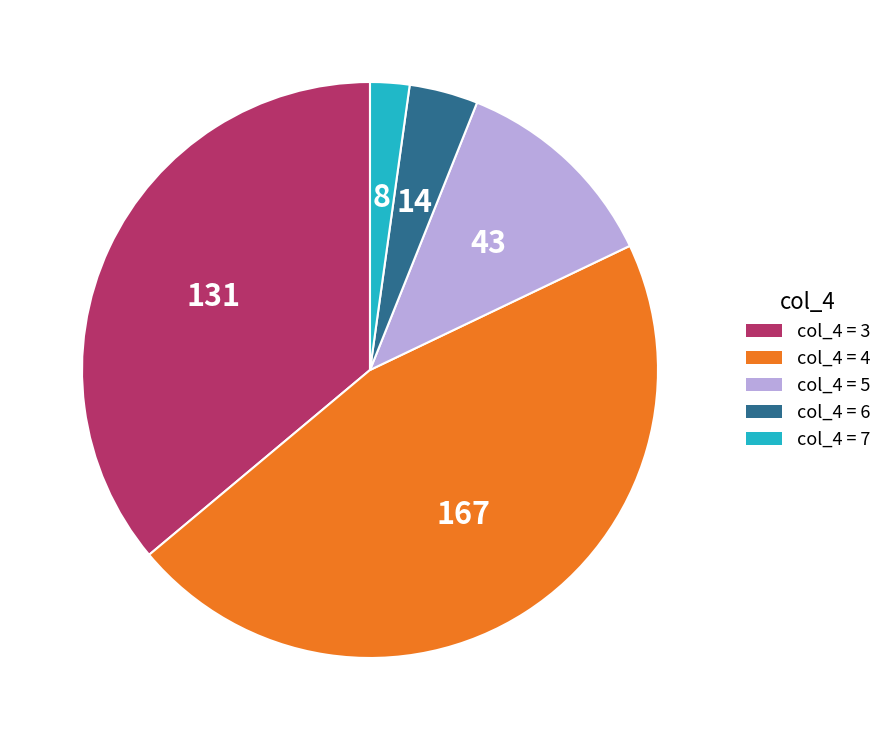

How many segments does this pie chart have?

5